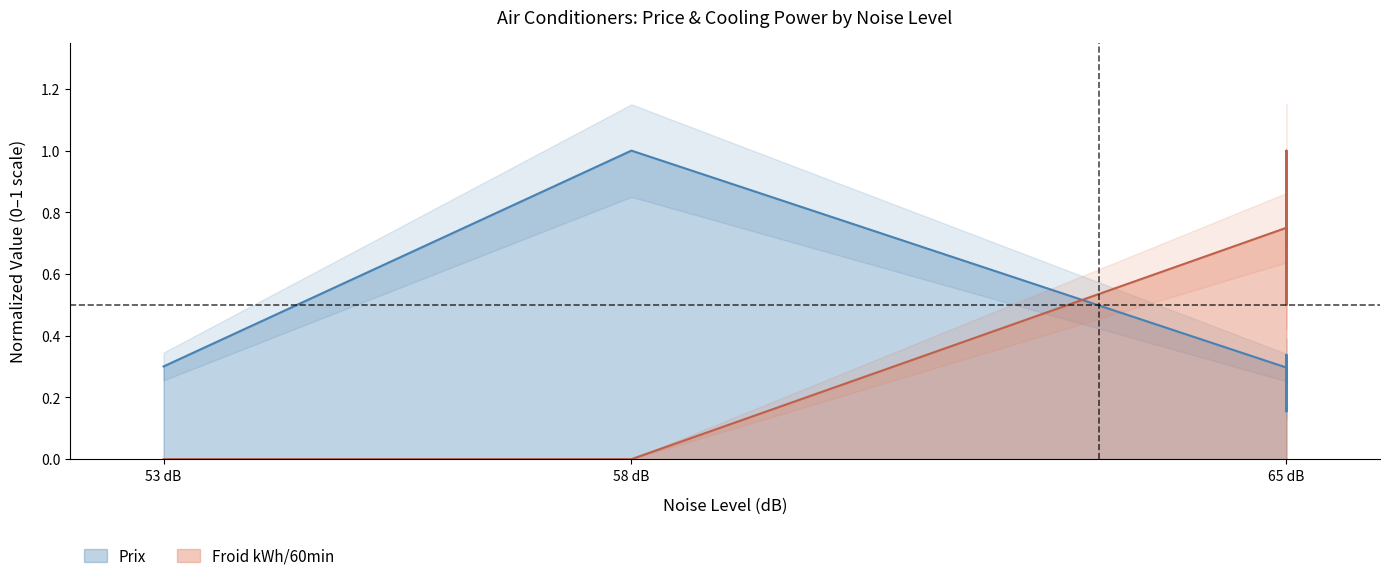

How many values exceed 0?

4